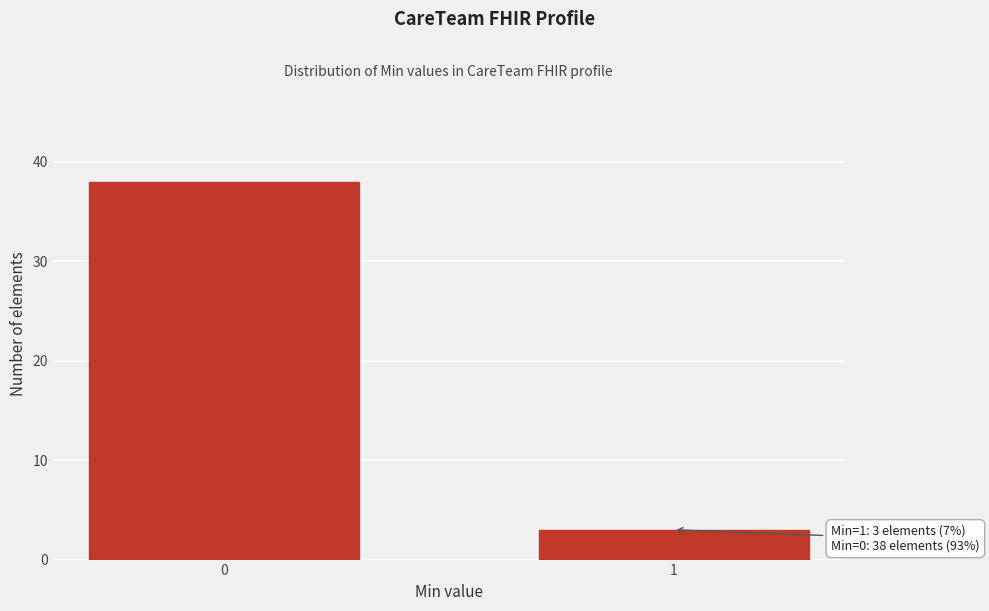

Reading right to left, what are all the values shown in this chart?

1=3	0=38